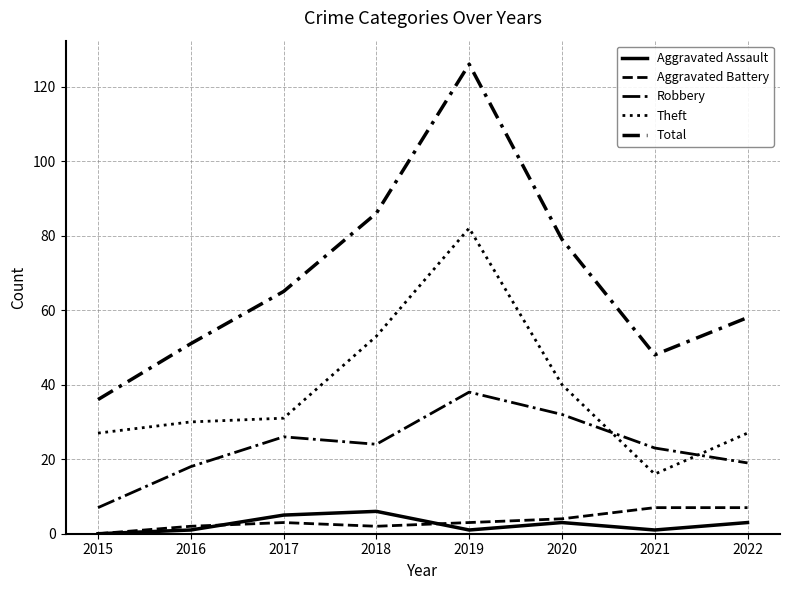

How many lines are shown in the chart?

5